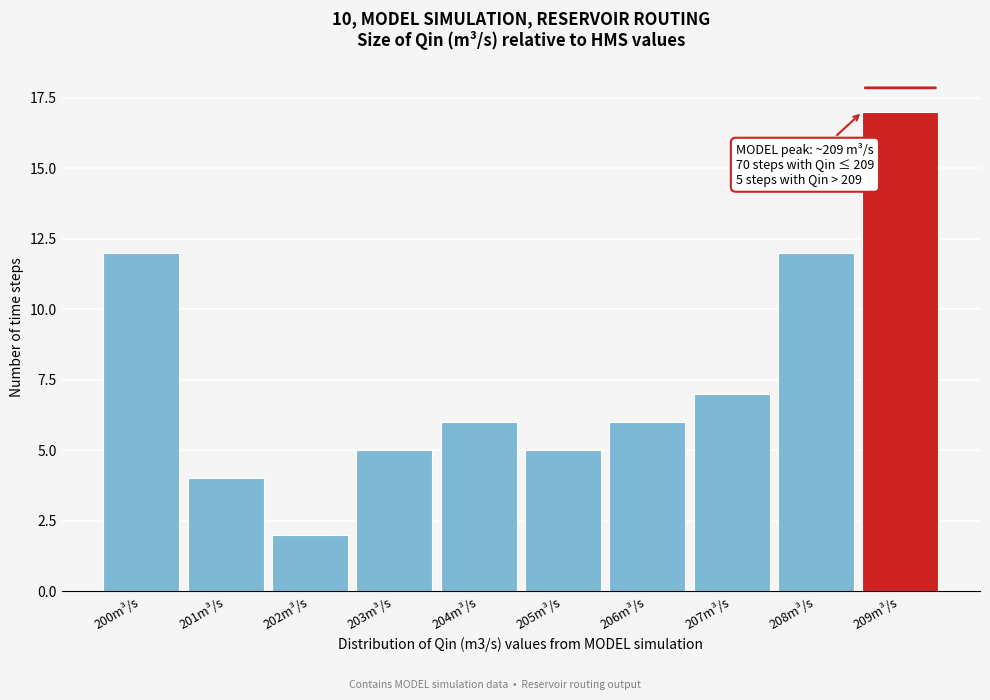

Reading left to right, what are all the values shown in this chart?

200m³/s=12	201m³/s=4	202m³/s=2	203m³/s=5	204m³/s=6	205m³/s=5	206m³/s=6	207m³/s=7	208m³/s=12	209m³/s=17